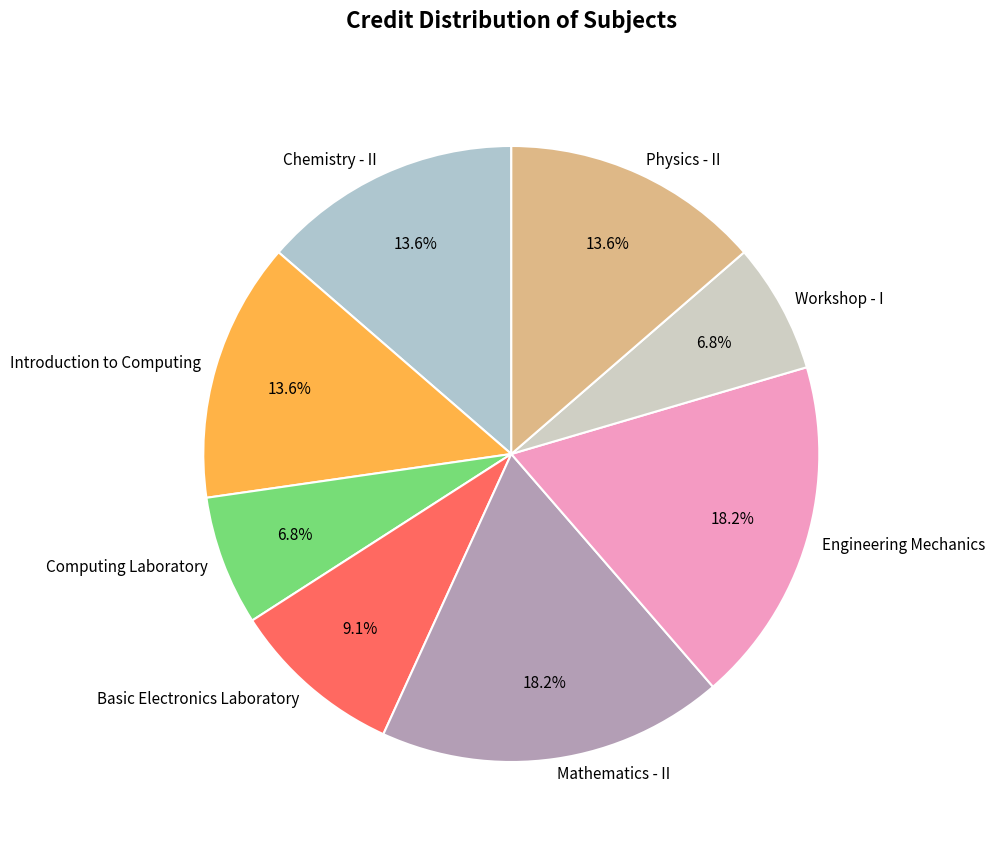

To the nearest percent, what is the difference between the largest and smallest slice percentages?

11%